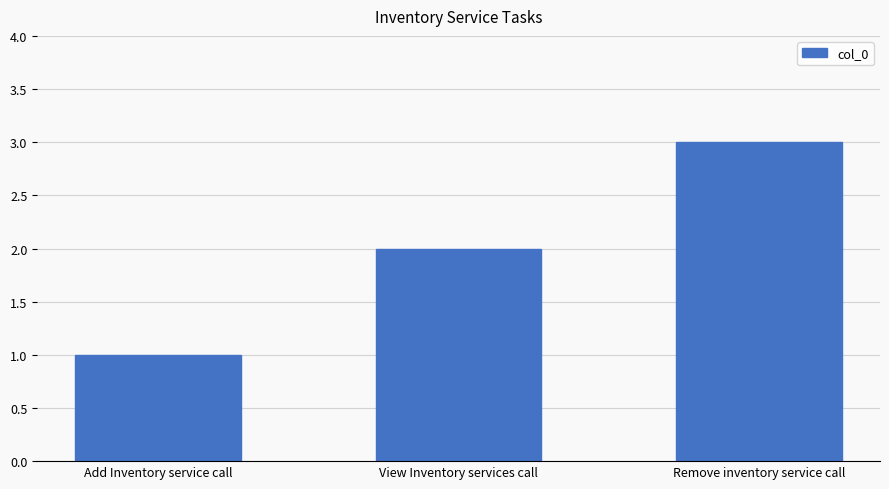

What position from the right is View Inventory services call?

2